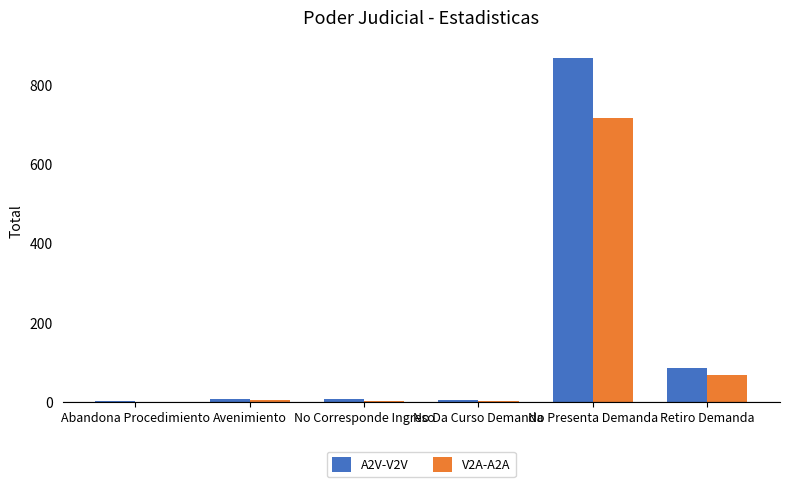

What is the maximum value for A2V-V2V?

870